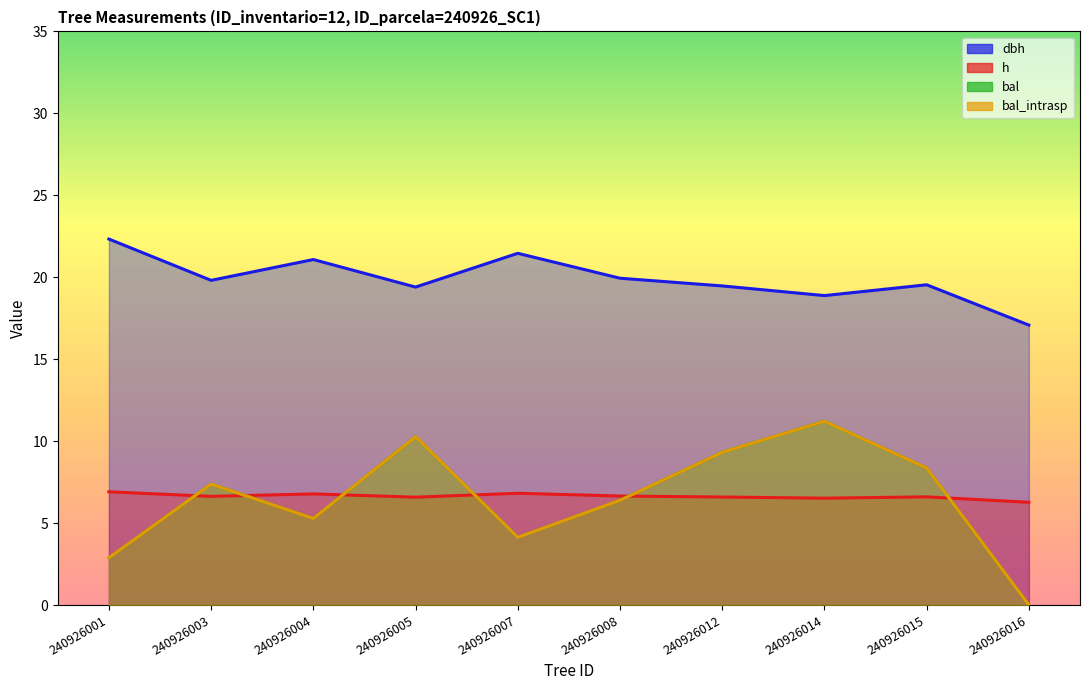

Reading left to right, extract all data points from this chart.

dbh: 22.3	19.8	21.1	19.4	21.5	19.9	19.5	18.9	19.5	17.1
h: 6.9	6.6	6.8	6.6	6.8	6.7	6.6	6.5	6.6	6.3
bal: 2.9	7.4	5.3	10.3	4.1	6.4	9.3	11.2	8.4	0.0
bal_intrasp: 2.9	7.4	5.3	10.3	4.1	6.4	9.3	11.2	8.4	0.0